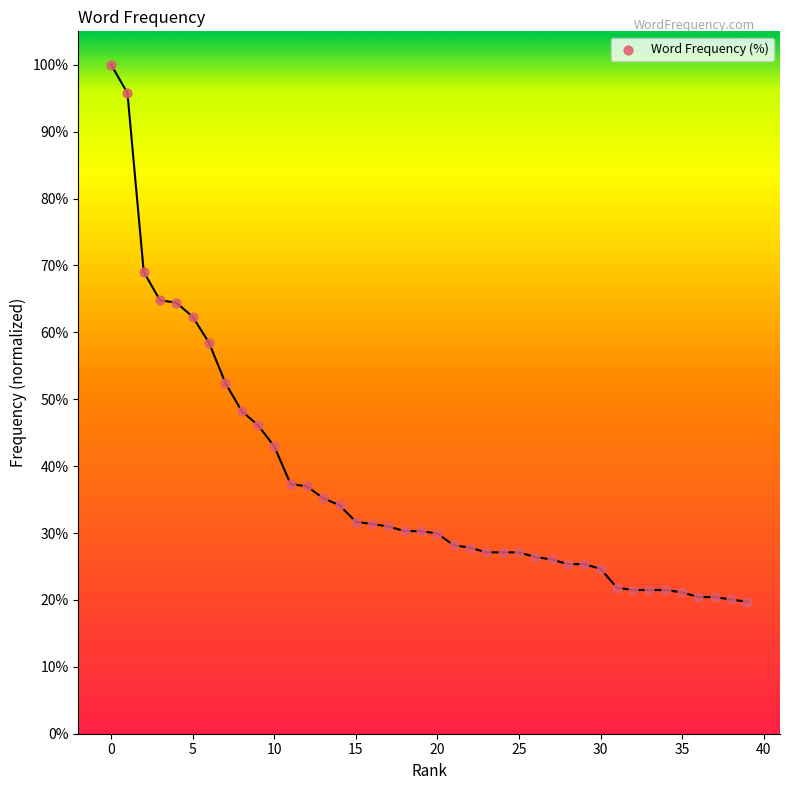

What is the range of Y values (max minus min)?

80.3